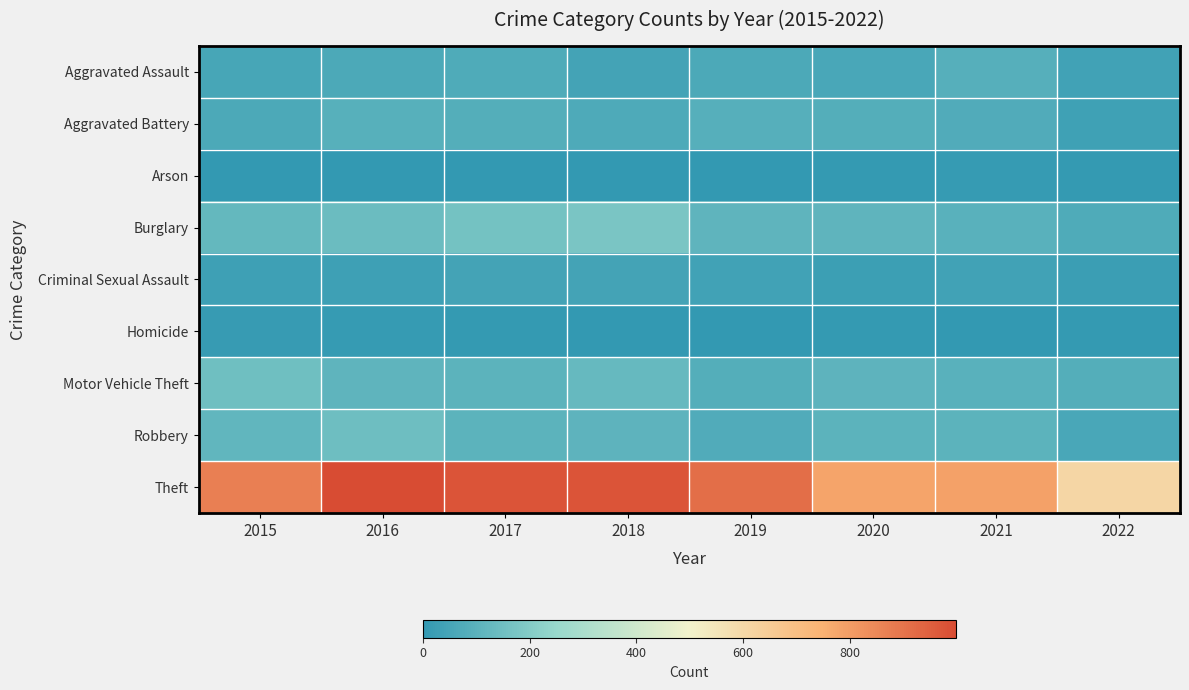

What is the total value across all series at 2020?

1278